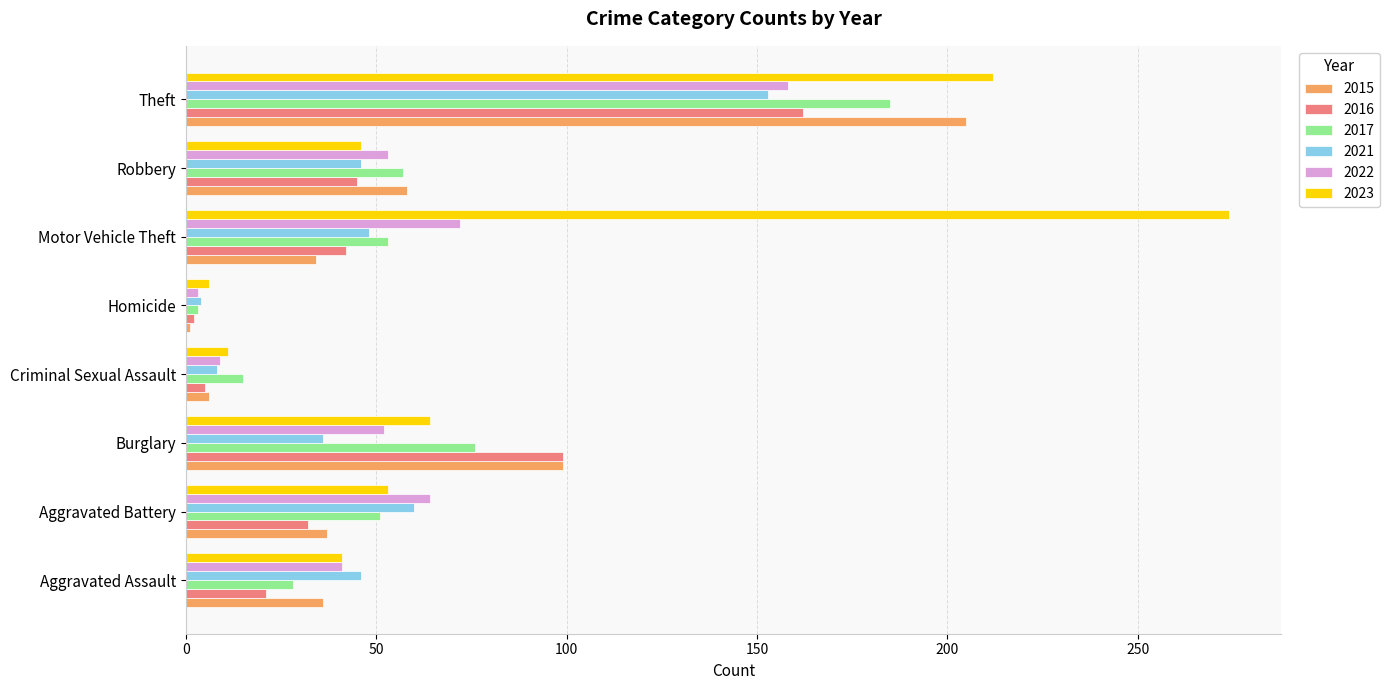

Where is 2015 nearest to the value 103?

Burglary